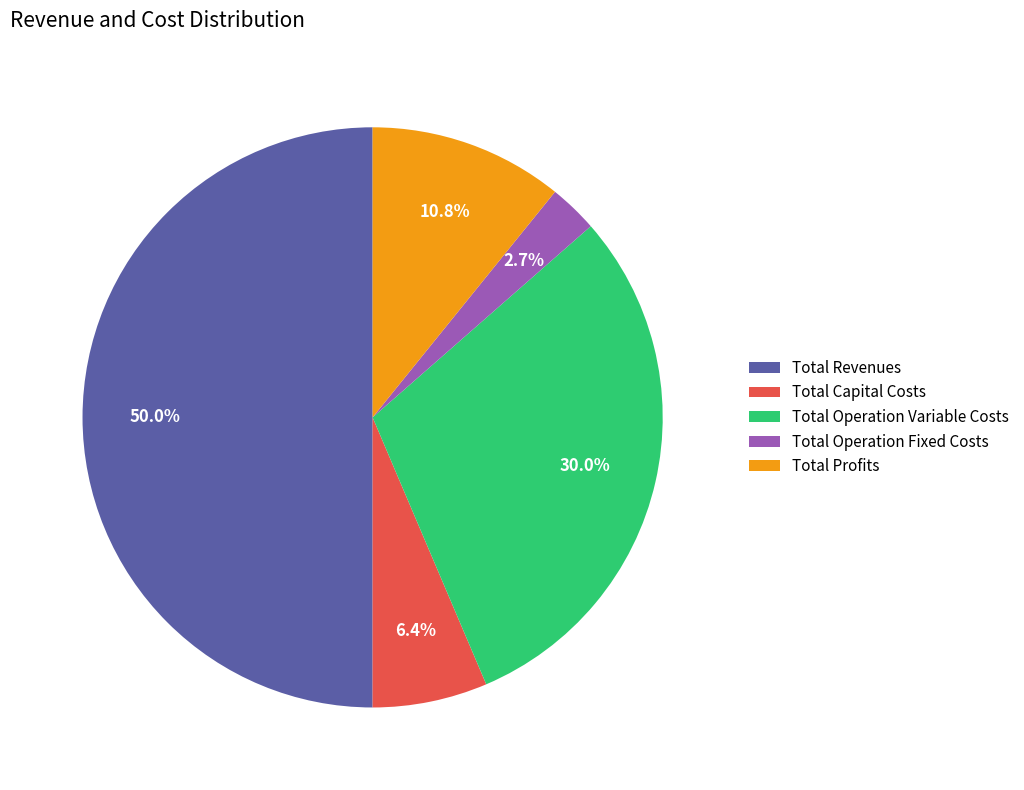

Which category has the biggest portion of the pie?

Total Revenues